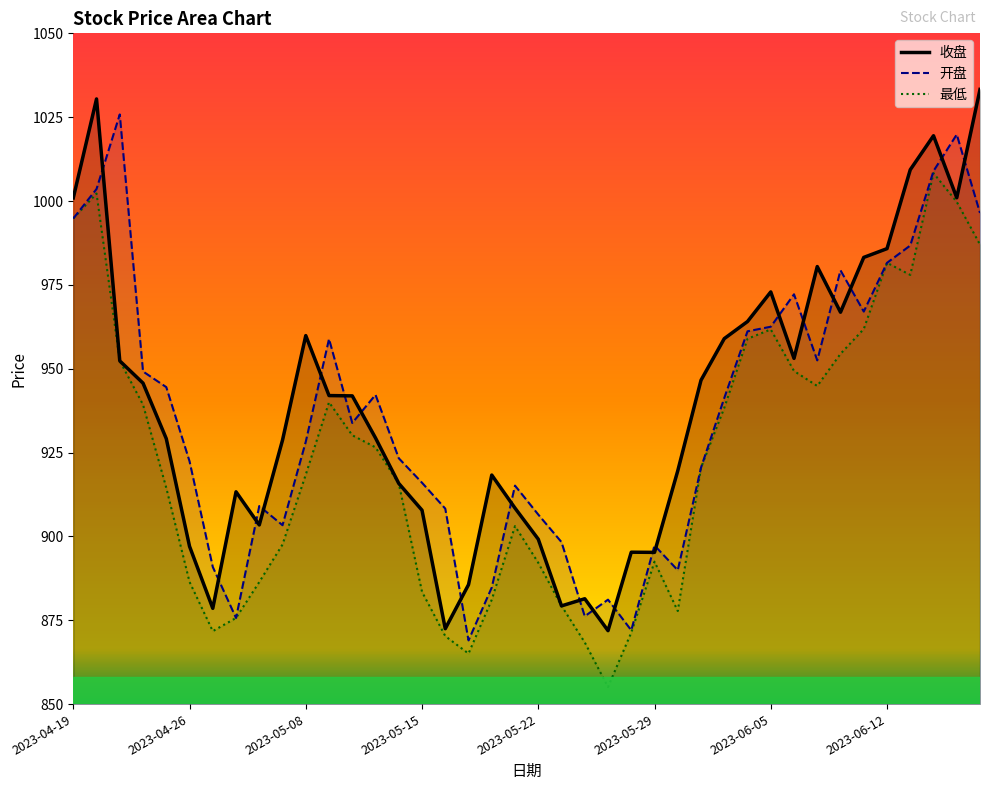

True or false: 开盘 has more than 0 points higher than both neighbors.

True